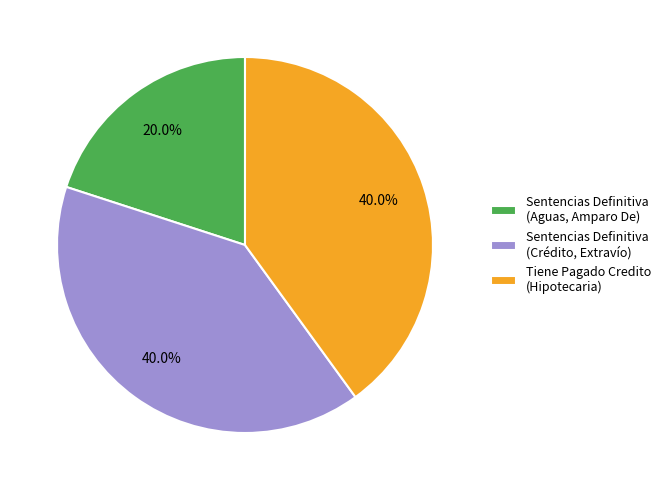

What portion of the pie excludes Sentencias Definitiva (Aguas, Amparo De)?

80.0%